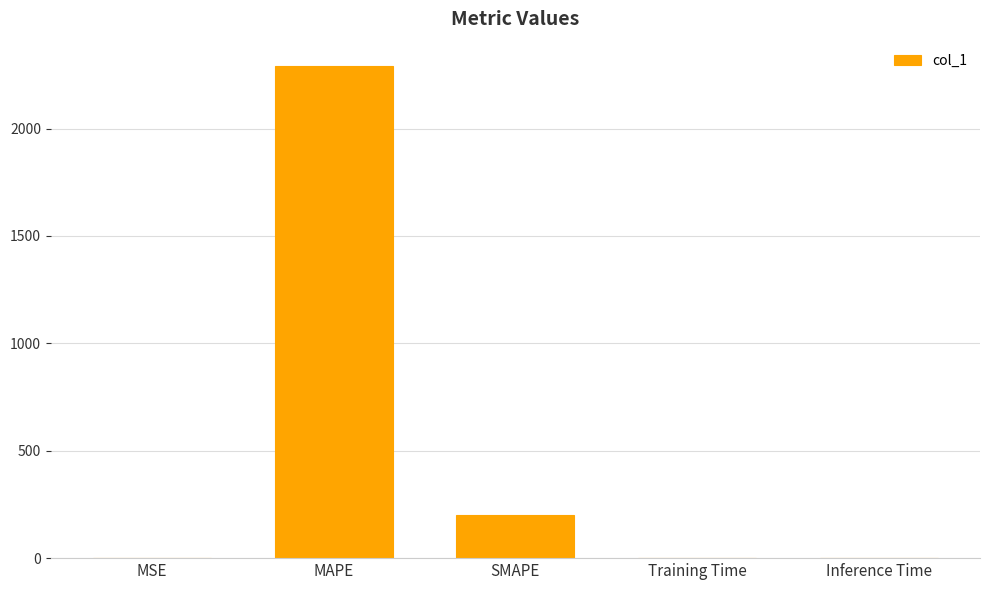

True or false: the data shows 2289.7 at MAPE.

True